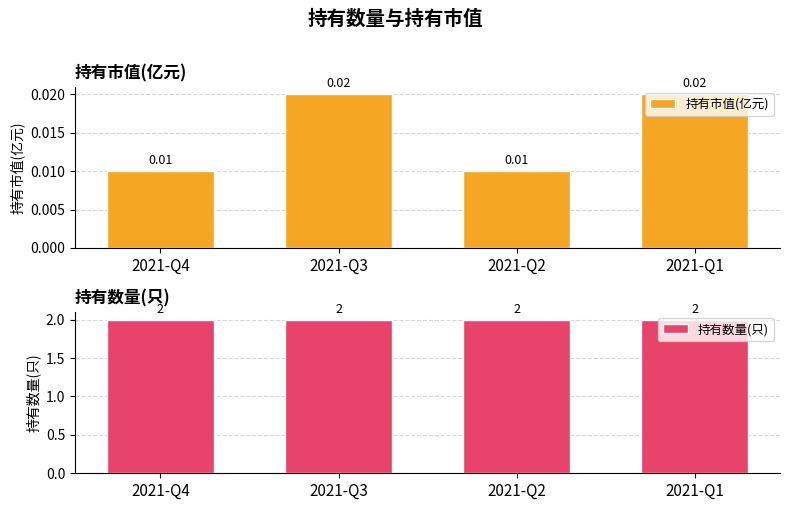

Does the chart contain stacked bars?

No